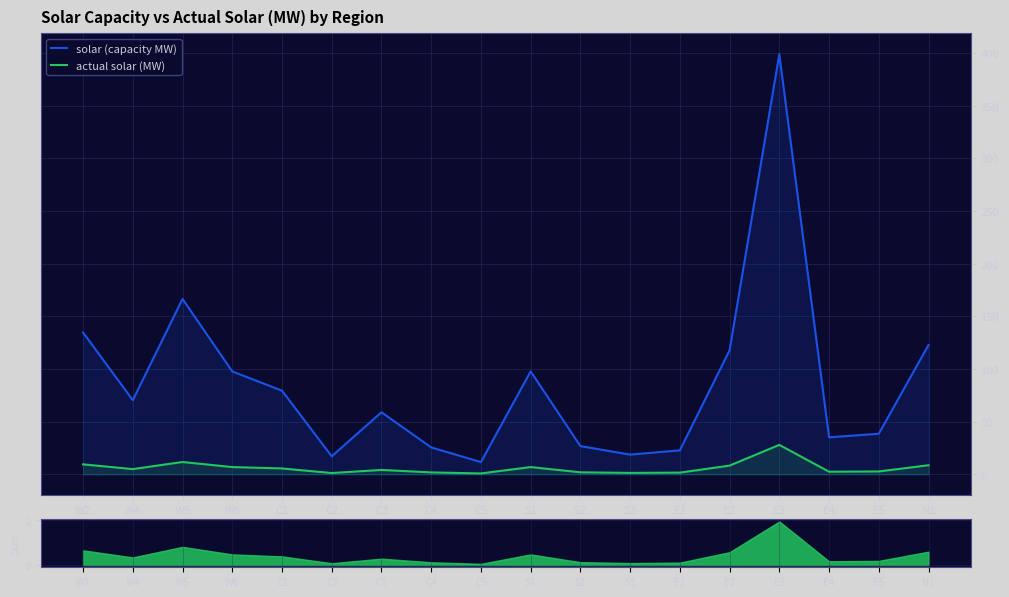

True or false: solar (capacity MW) and actual solar (MW) intersect in this chart.

False